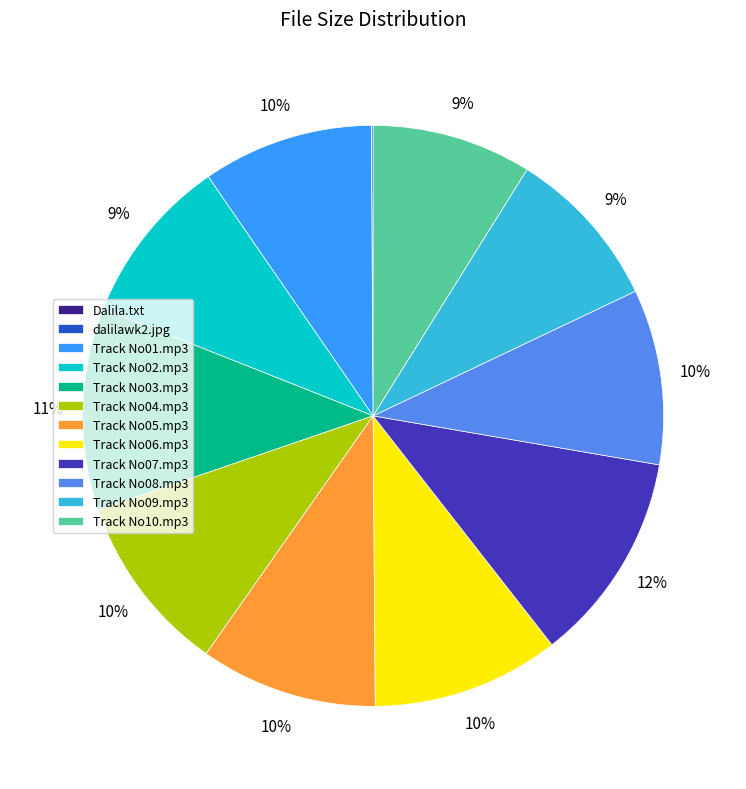

To the nearest percent, what is the combined percentage of Track No05.mp3 and Track No07.mp3?

22%